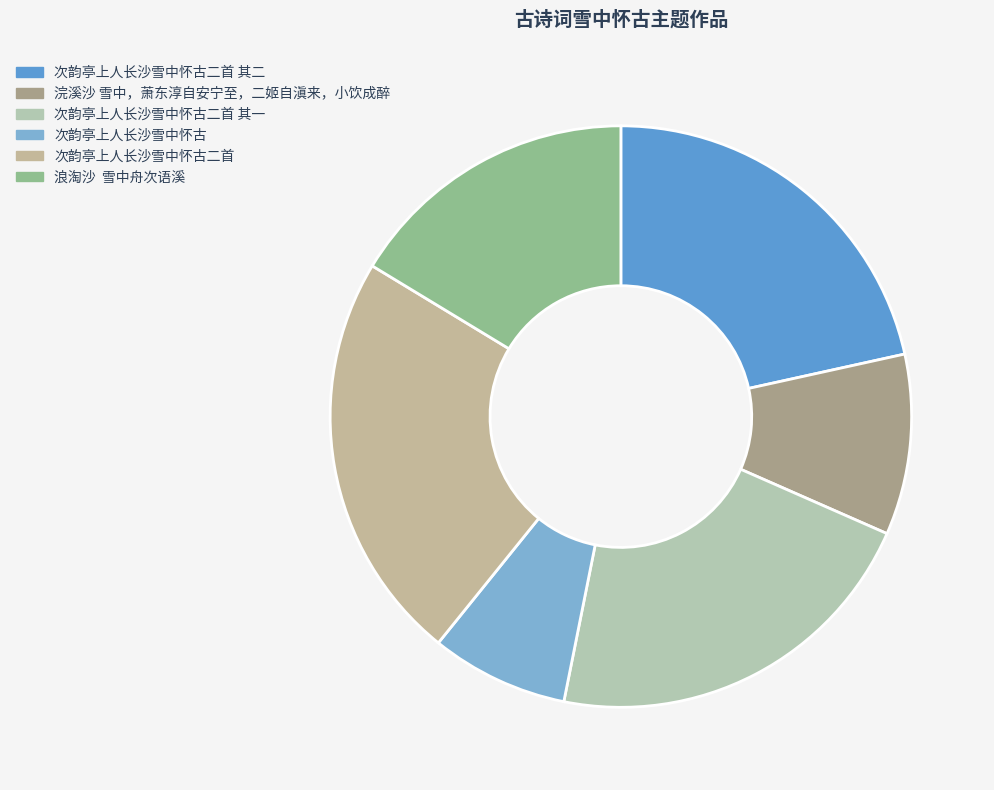

Which has a higher value, 次韵亭上人长沙雪中怀古二首 其一 or 浣溪沙 雪中，萧东淳自安宁至，二姬自滇来，小饮成醉?

次韵亭上人长沙雪中怀古二首 其一